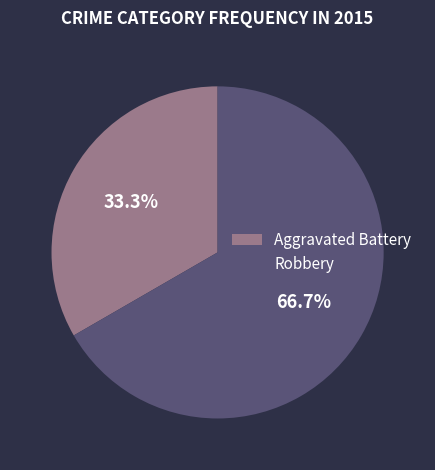

Which category has the smallest portion of the pie?

Aggravated Battery